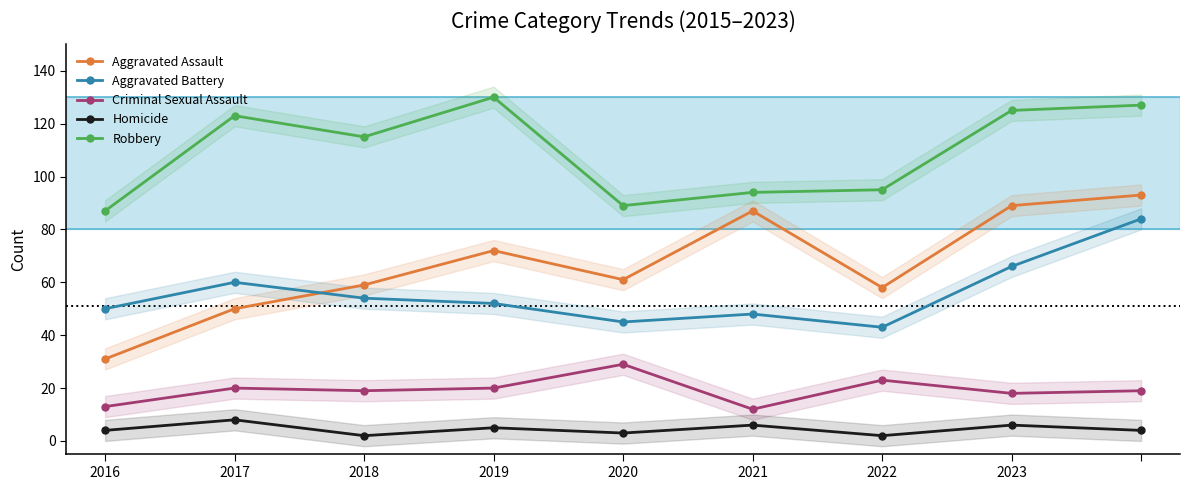

Is the value of Aggravated Battery at 2020 greater than the value of Homicide at 2019?

Yes